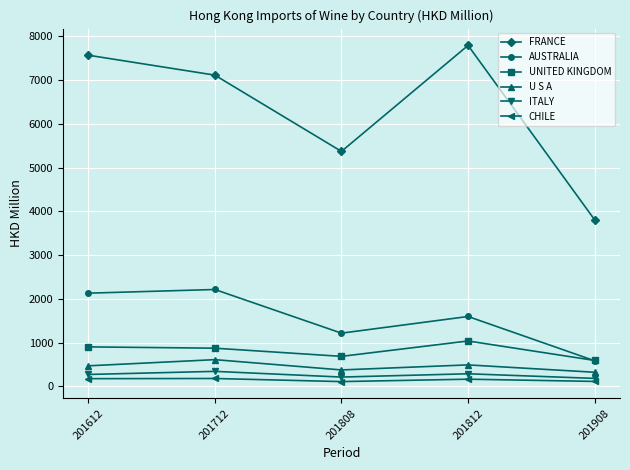

At which label does CHILE first exceed 162?

201612